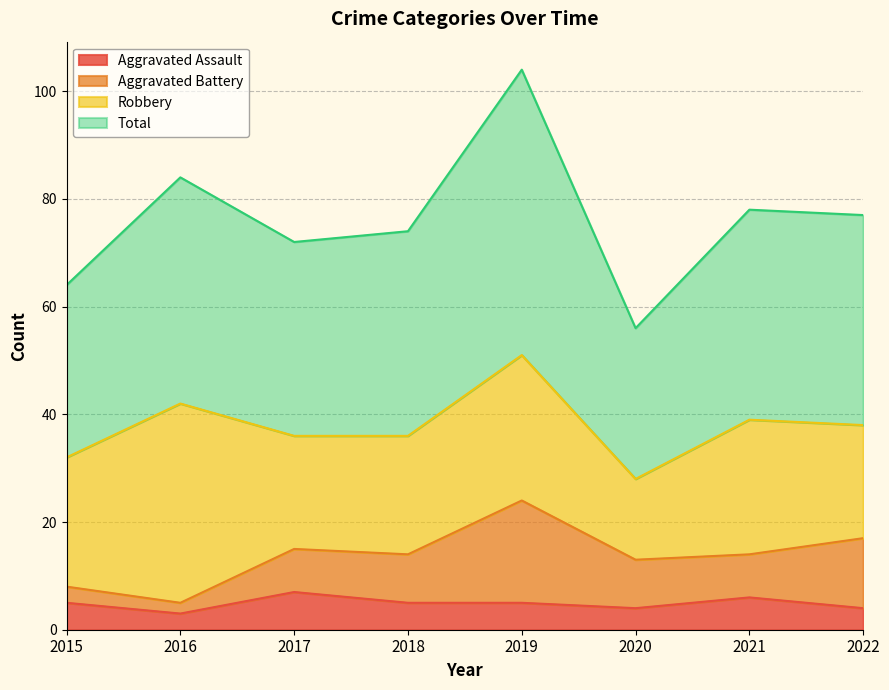

What is the greatest value displayed?

104